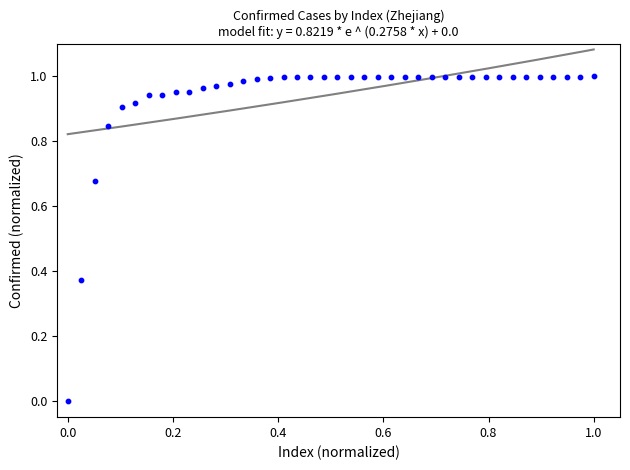

How many points are shown in the scatter plot?

40